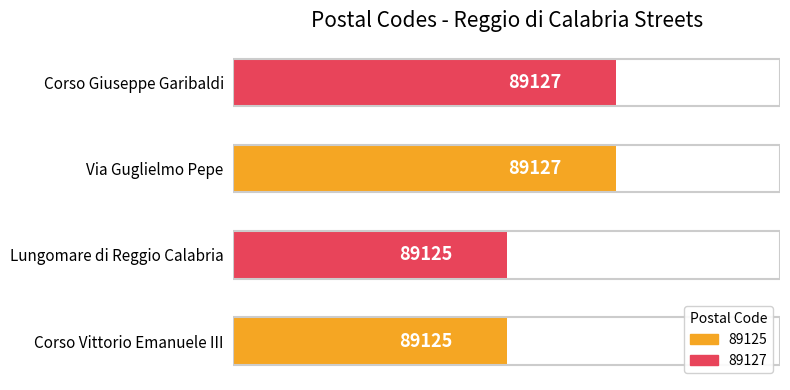

Reading bottom to top, what are all the values shown in this chart?

Corso Vittorio Emanuele III=89125	Lungomare di Reggio Calabria=89125	Via Guglielmo Pepe=89127	Corso Giuseppe Garibaldi=89127